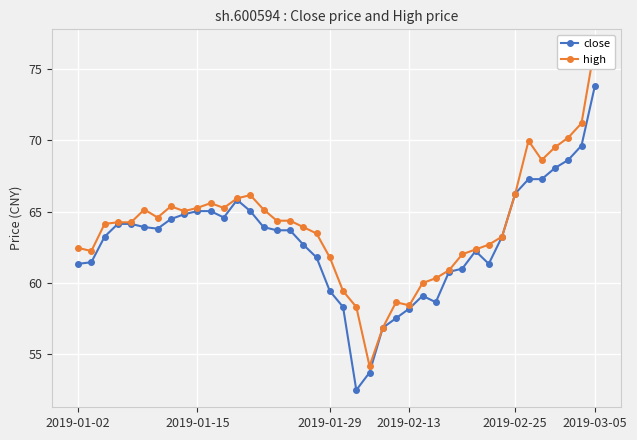

True or false: close and high cross at least once.

False